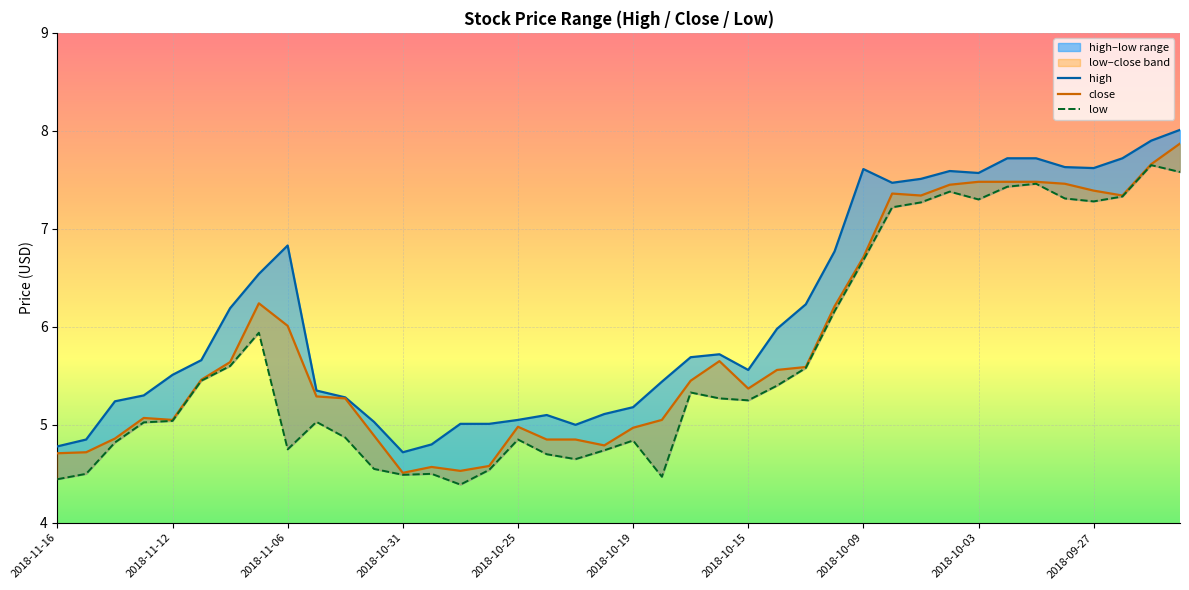

Rank the categories by low value from highest to lowest.

38, 39, 34, 33, 31, 37, 35, 32, 36, 30, 29, 28, 27, 2018-10-09, 2018-10-15, 26, 2018-10-19, 25, 22, 23, 24, 2018-10-25, 2018-09-27, 2018-10-31, 10, 16, 20, 2018-11-06, 2018-10-03, 19, 17, 18, 11, 15, 2018-11-12, 13, 12, 21, 2018-11-16, 14